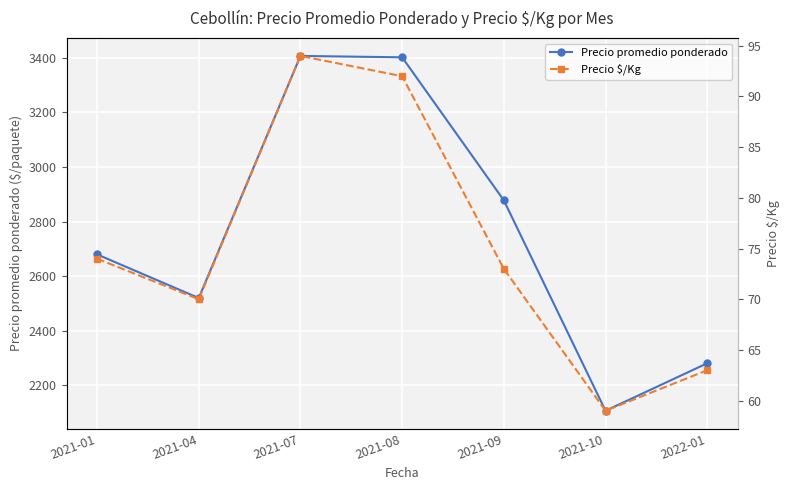

True or false: Precio $/Kg and Precio promedio ponderado cross at least once.

False